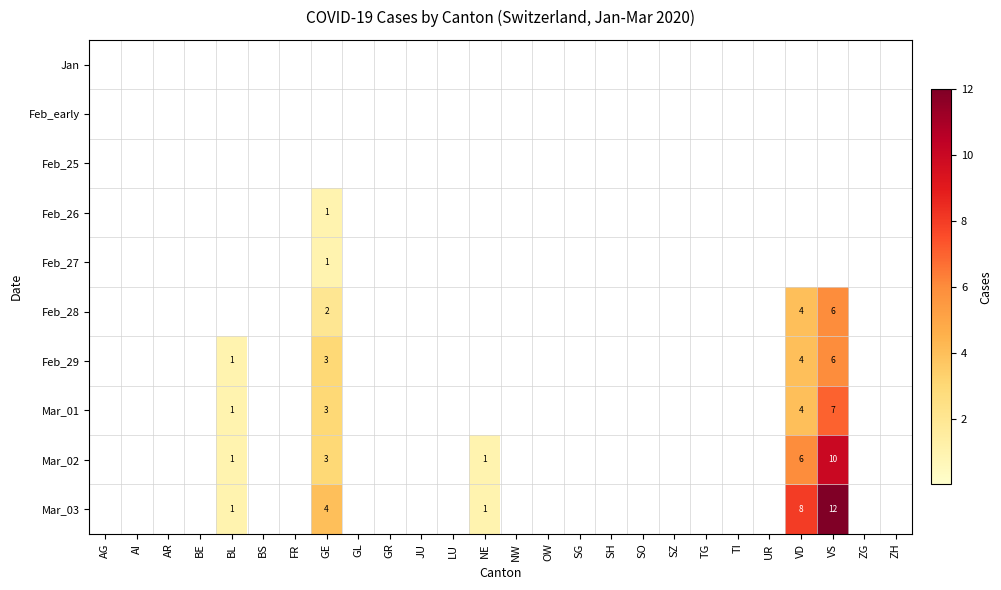

Which has a higher value, NE or BS?

NE